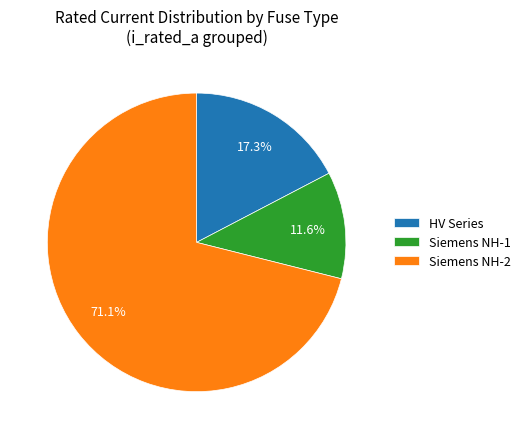

What percentage is NOT represented by HV Series?

82.7%